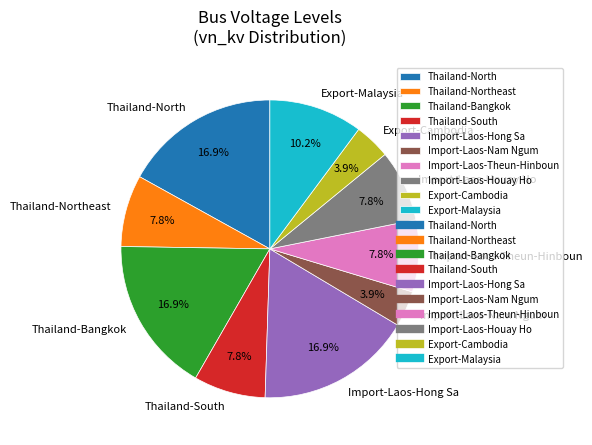

Count the number of slices in the pie.

10